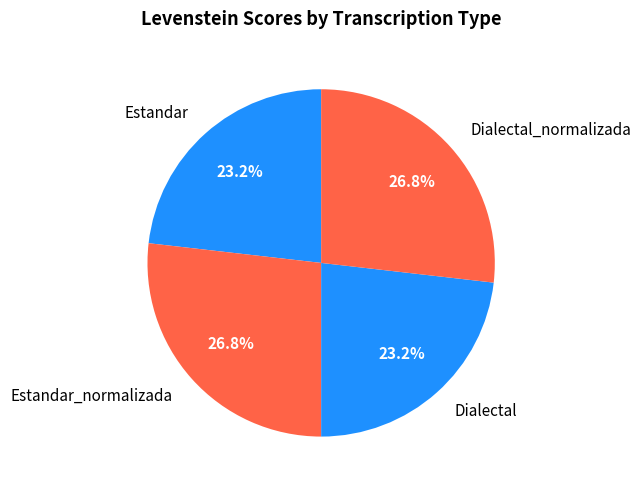

What is the ratio of the value at Estandar to the value at Estandar_normalizada?

0.9